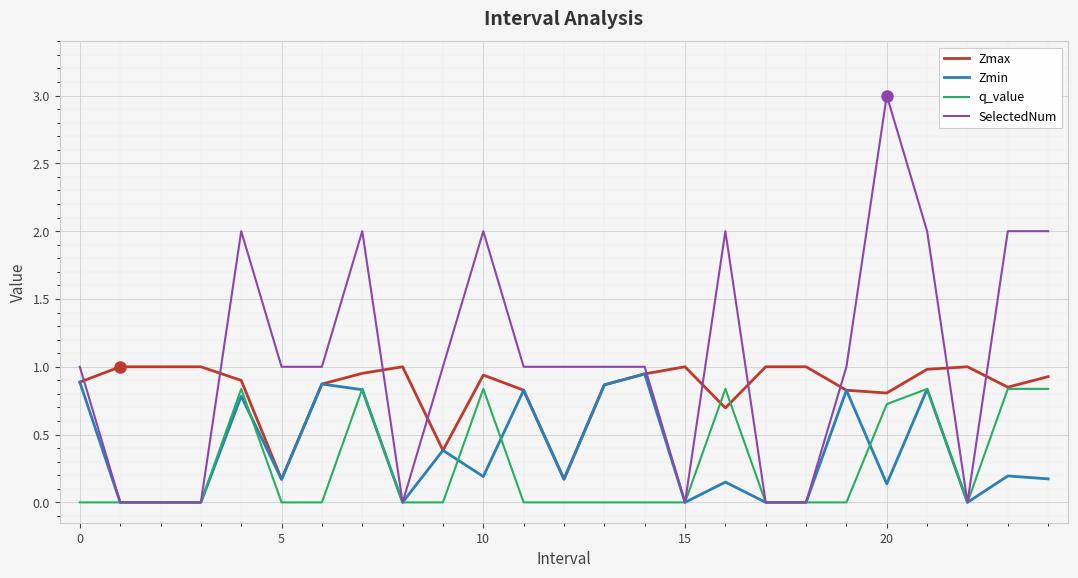

Which series has the largest total across all categories?

SelectedNum